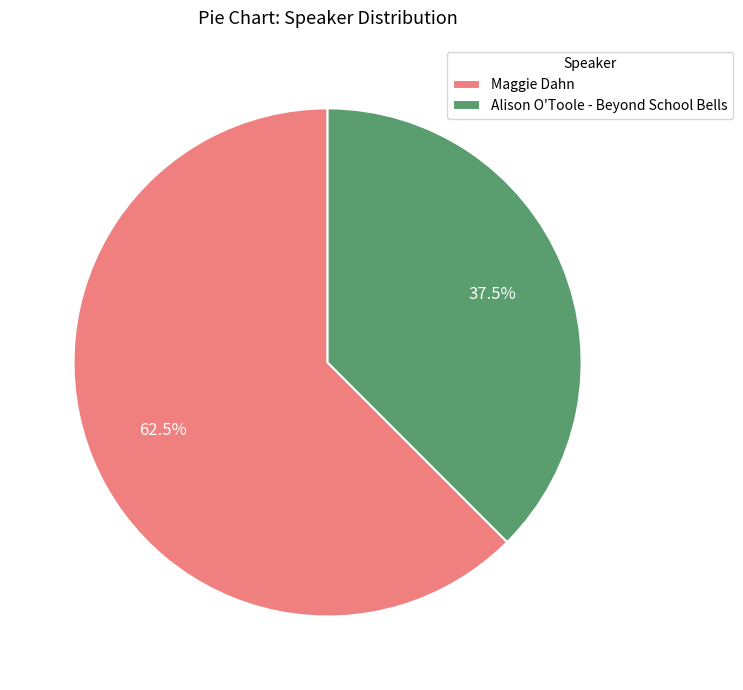

Count the number of slices in the pie.

2